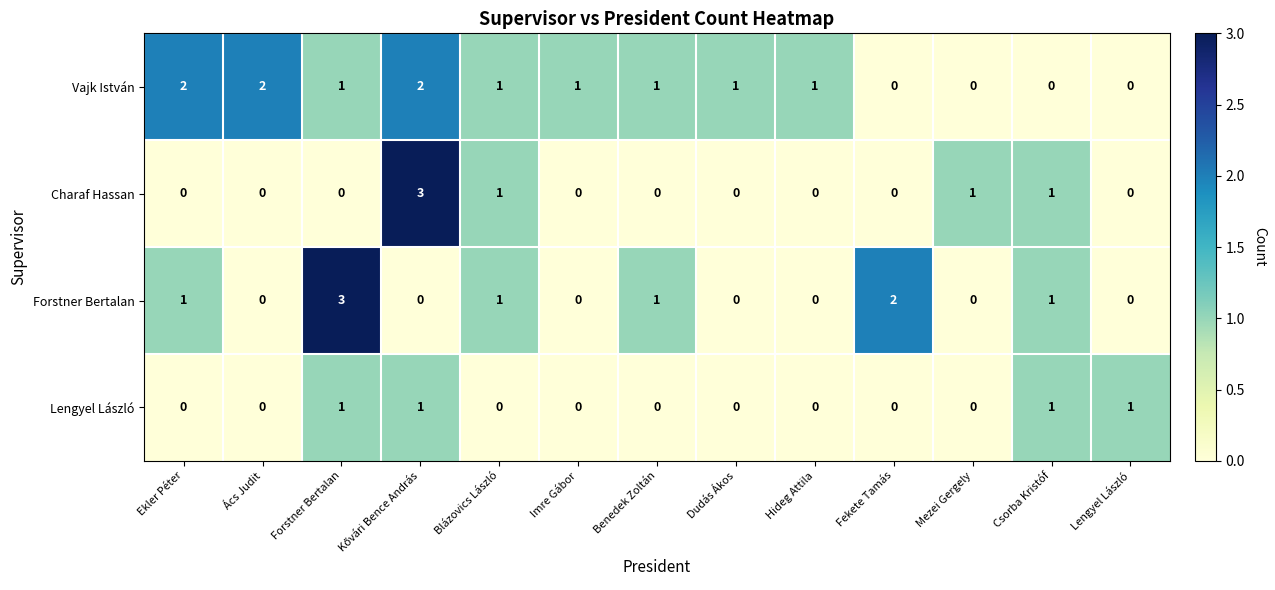

Between Ekler Péter and Csorba Kristóf, which series saw the biggest shift?

Vajk István